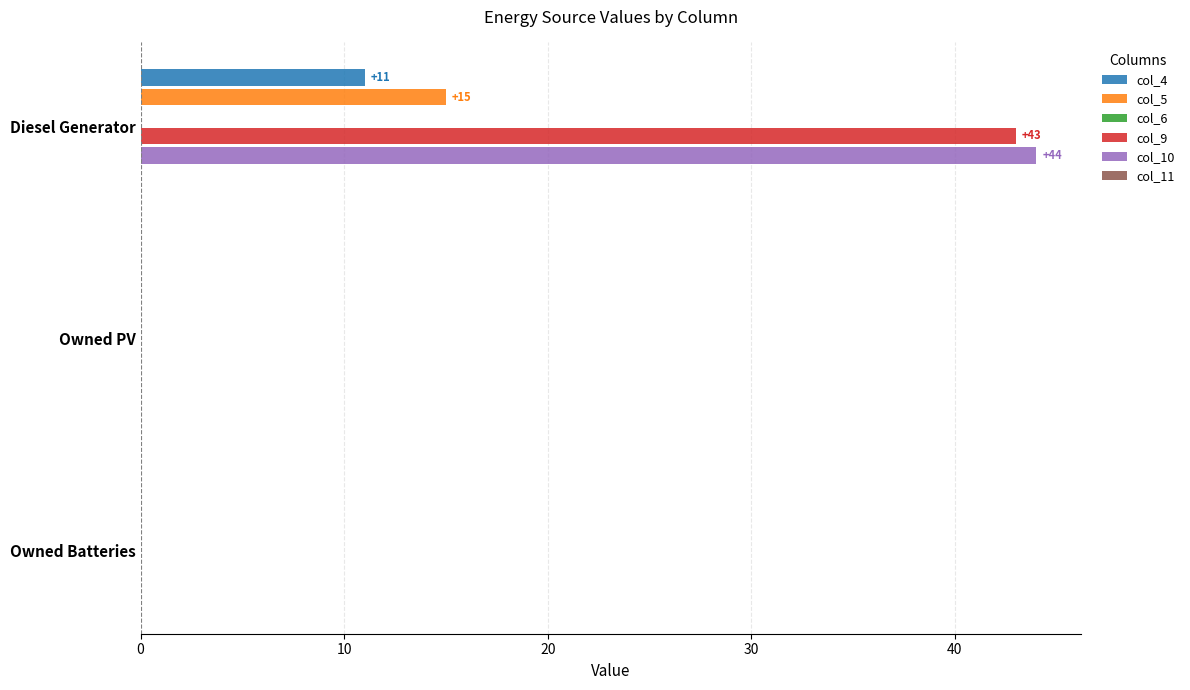

Which series has the widest spread of values?

col_10